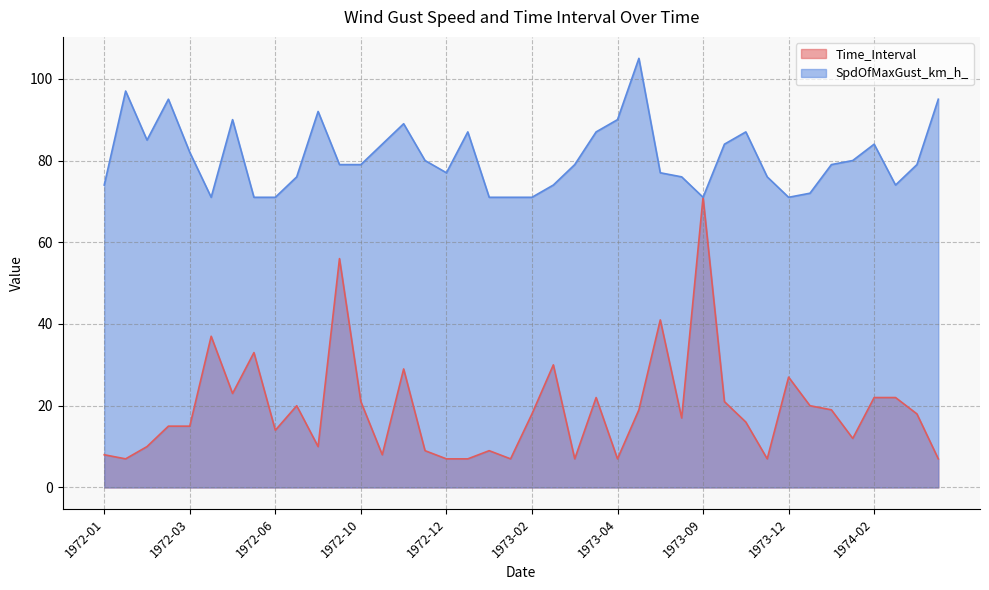

True or false: Time_Interval and SpdOfMaxGust_km_h_ intersect in this chart.

False